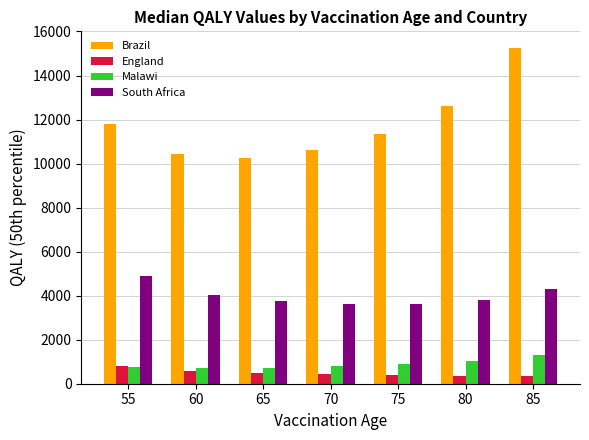

Which series has the widest spread of values?

Brazil